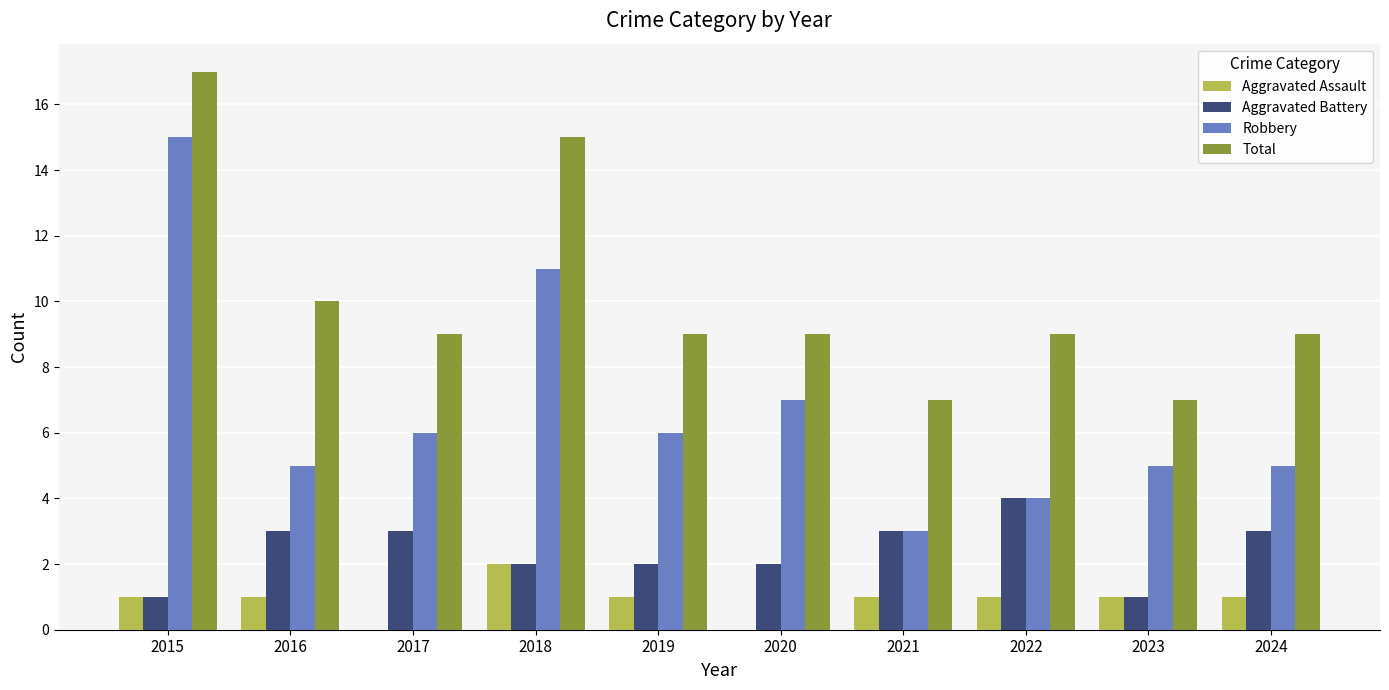

True or false: Robbery has a value of 6 at 2017.

True